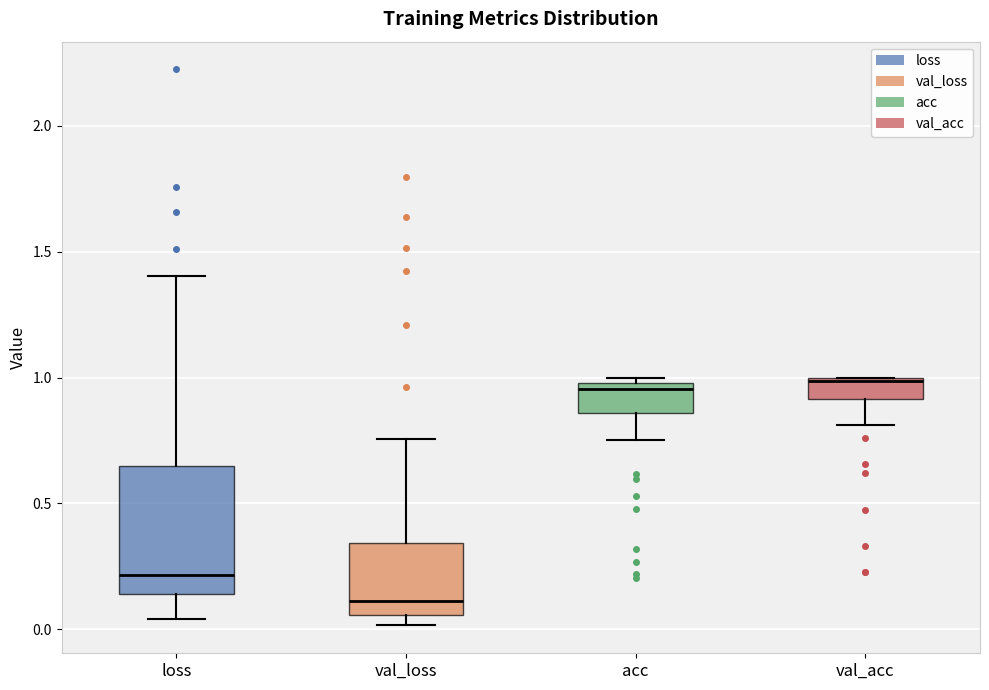

Which box has the lowest median line?

val_loss